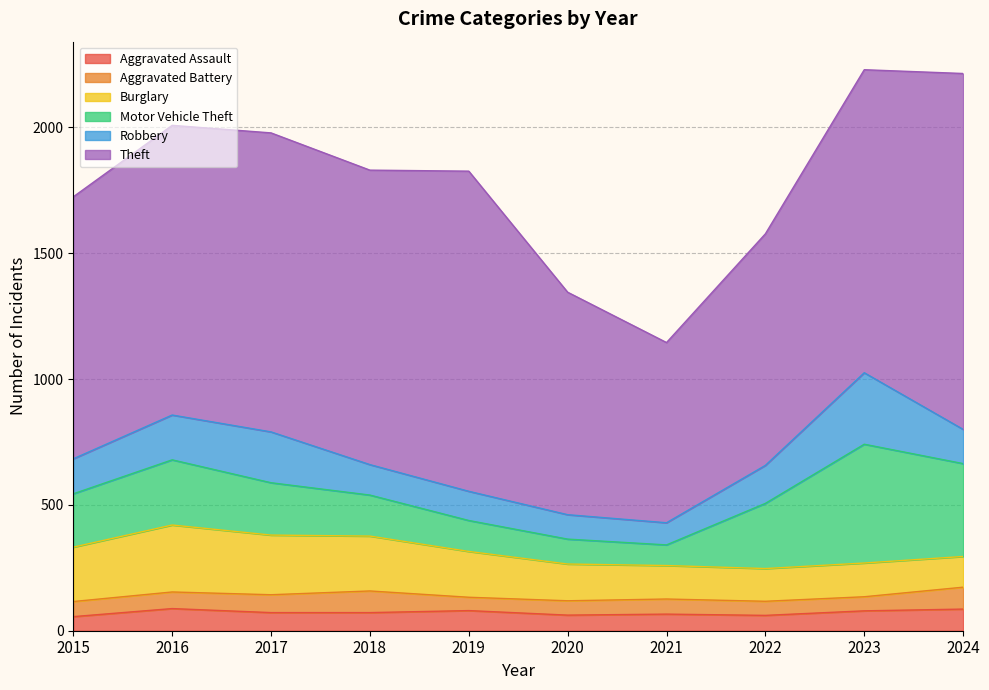

Where is the first local minimum for Theft?

2018